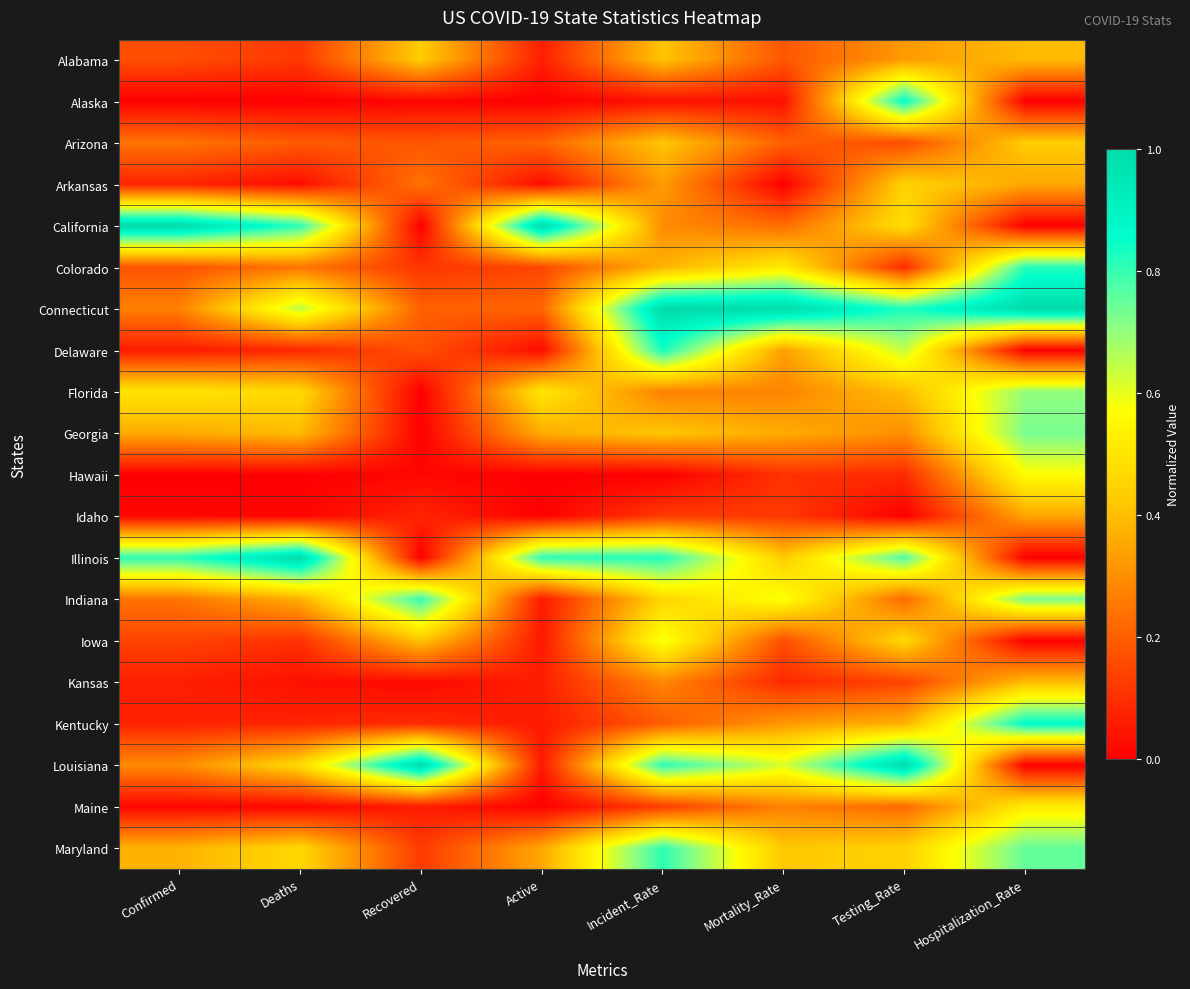

Count the number of data series in this chart.

20